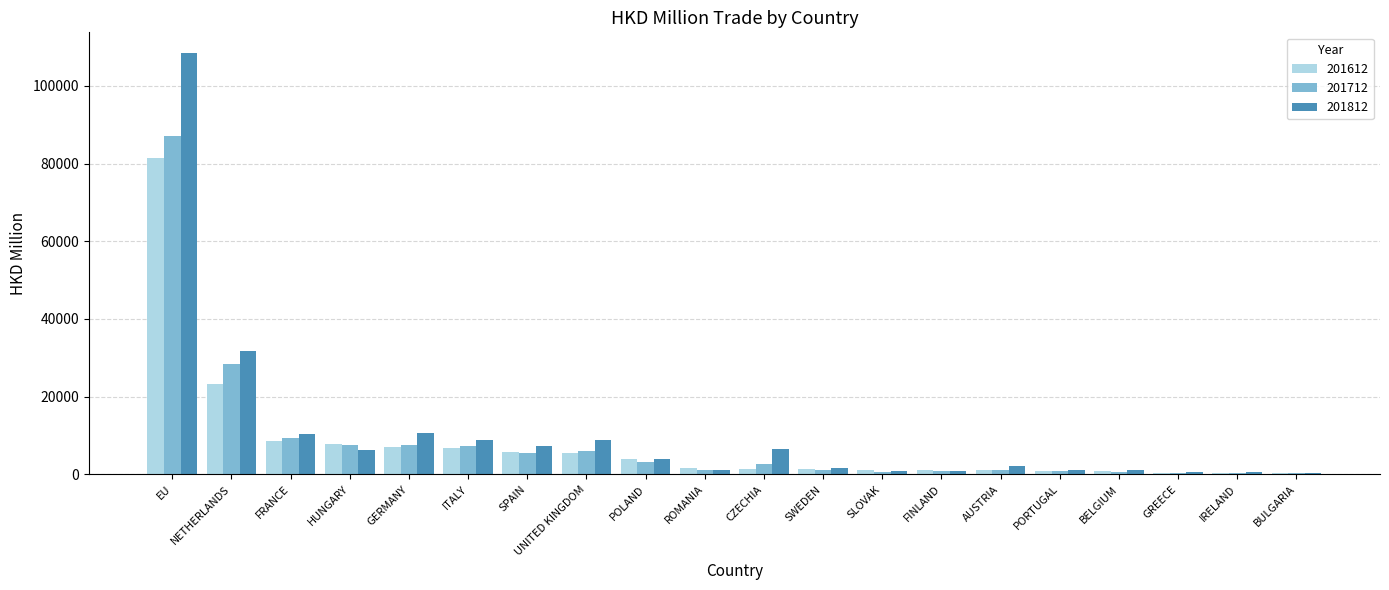

Are the bars grouped side by side (vs. stacked)?

Yes